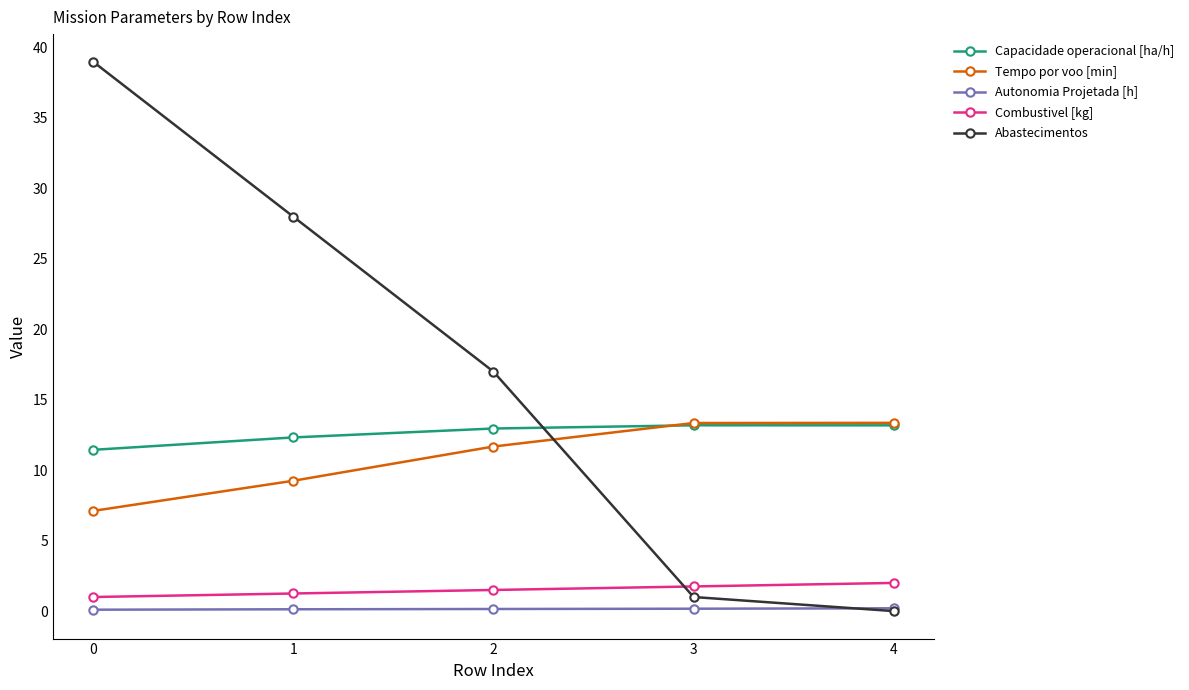

What is the value of the Abastecimentos point at the 2nd from the left?

28.0